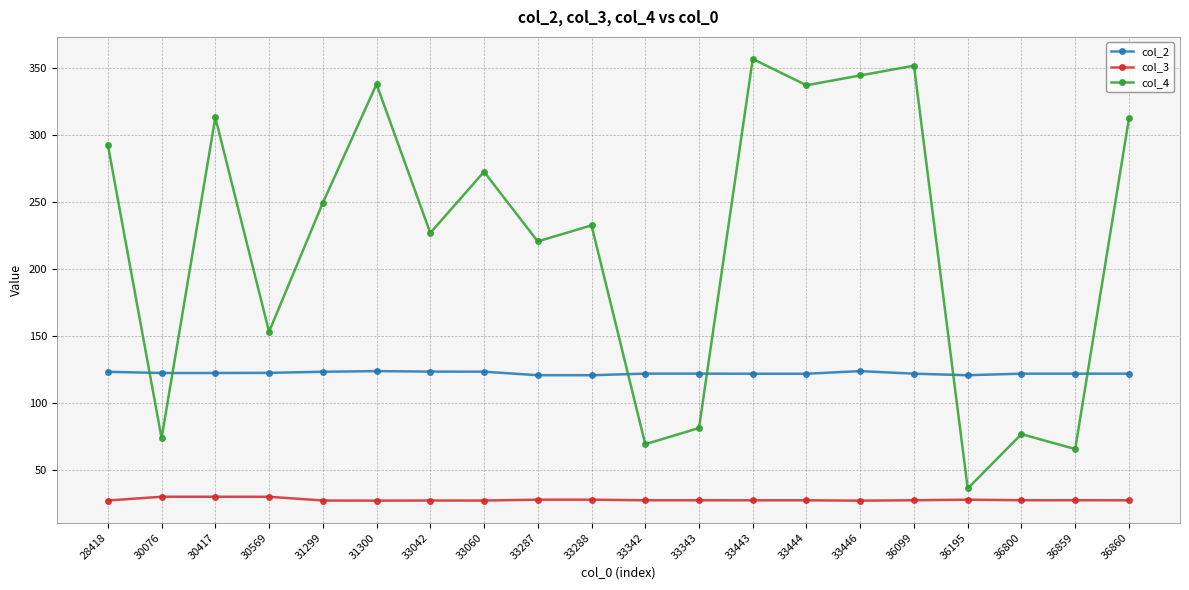

What is the sum of all col_4 values?

4402.6